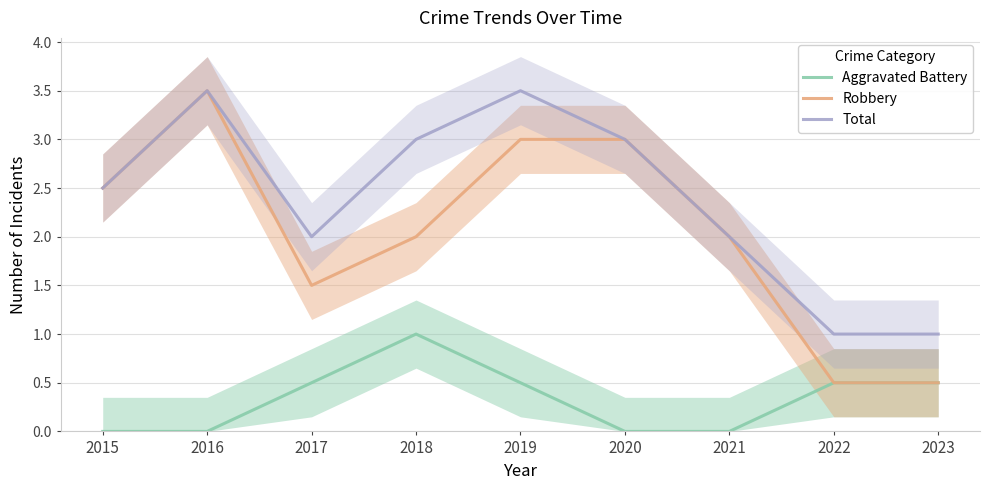

In Robbery, how many points are higher than both neighbors (excluding endpoints)?

1